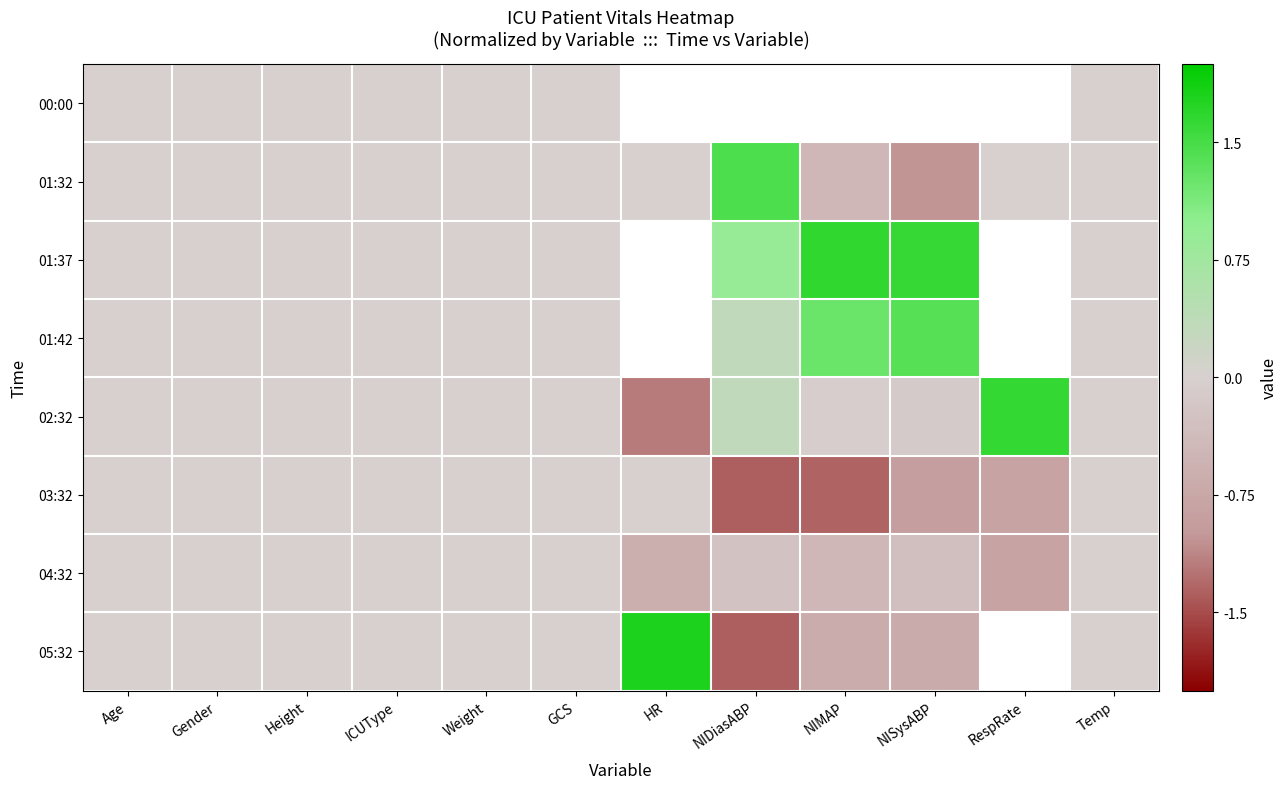

Which category has the highest value across all series?

HR